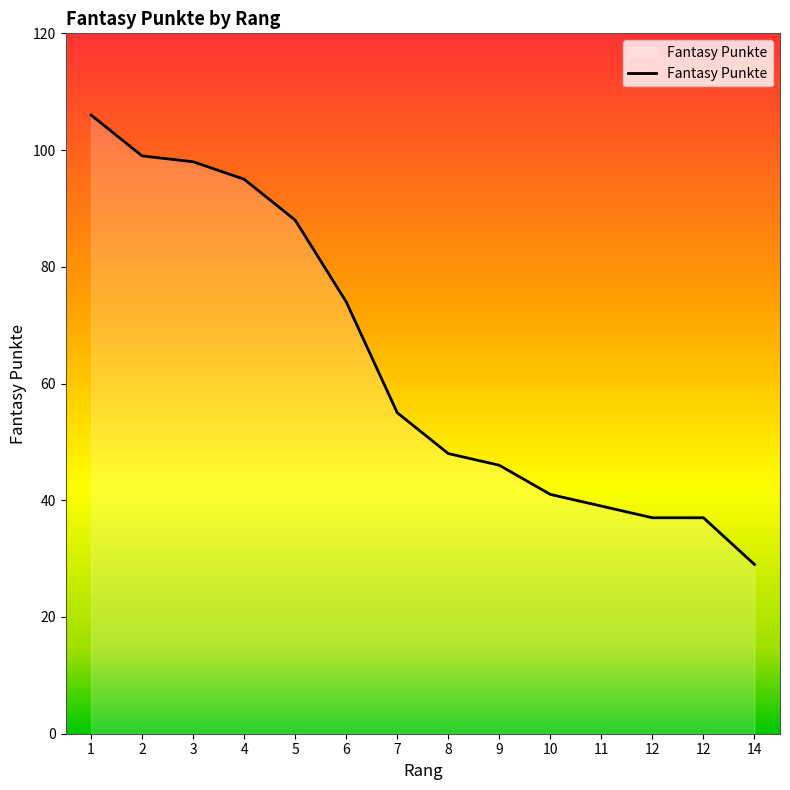

How many lines are shown in the chart?

1